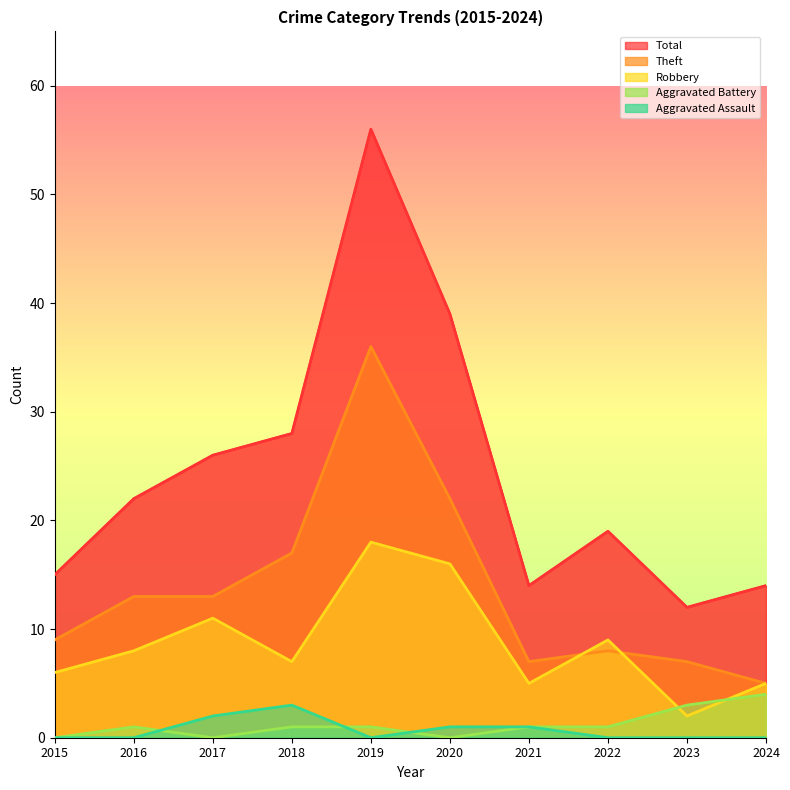

True or false: Aggravated Battery and Total intersect in this chart.

False